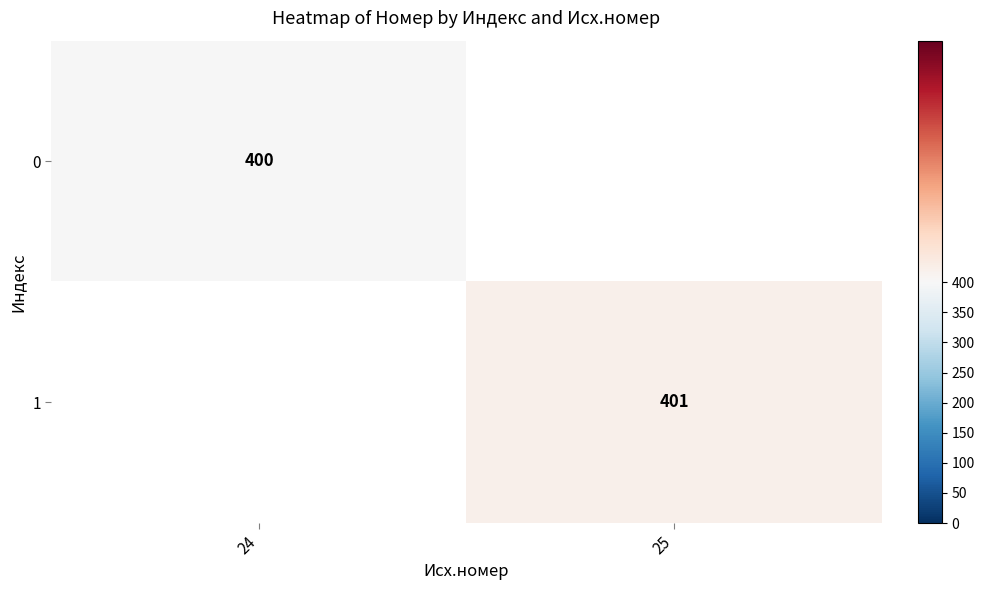

Between 25 and 24, which is larger?

24